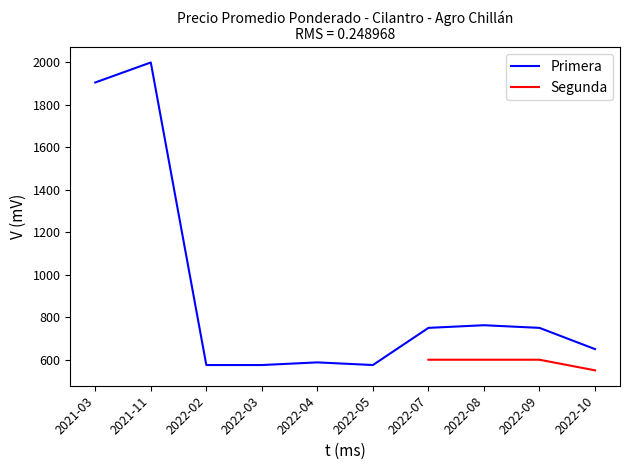

What is the label of the 1st point from the right?

2022-10